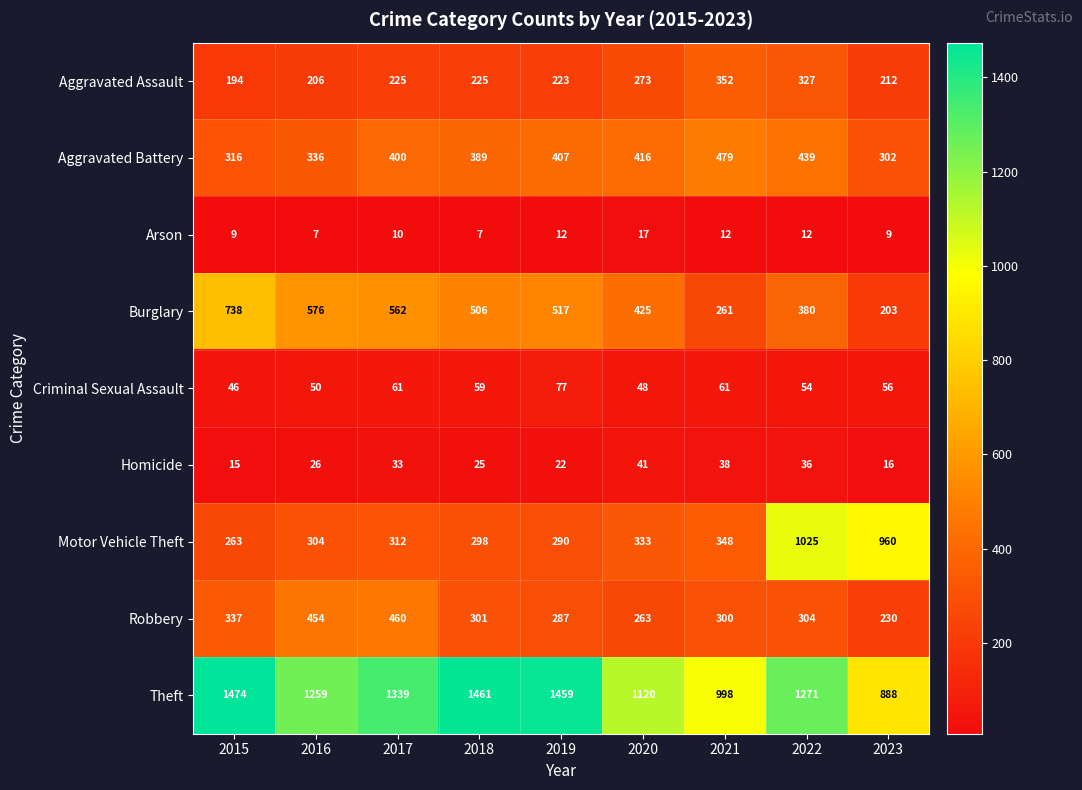

True or false: Homicide has a value of 13 at 2022.

False